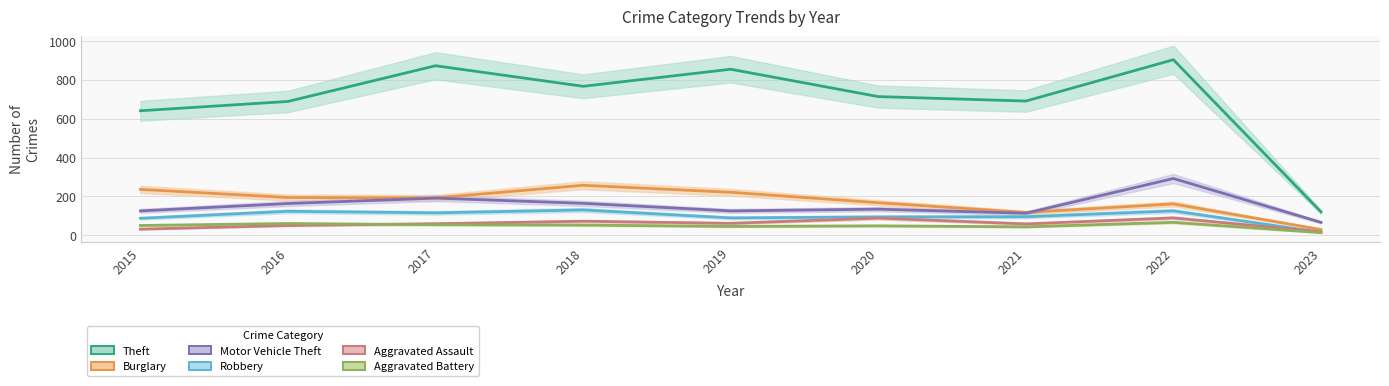

Reading left to right, what are all the values shown in this chart?

Theft: 2015=641	2016=689	2017=873	2018=767	2019=855	2020=714	2021=691	2022=904	2023=120
Burglary: 2015=236	2016=194	2017=192	2018=257	2019=221	2020=167	2021=117	2022=161	2023=29
Motor Vehicle Theft: 2015=125	2016=163	2017=191	2018=164	2019=125	2020=134	2021=113	2022=292	2023=66
Robbery: 2015=87	2016=123	2017=115	2018=130	2019=89	2020=94	2021=95	2022=125	2023=15
Aggravated Assault: 2015=31	2016=50	2017=59	2018=72	2019=61	2020=88	2021=58	2022=89	2023=17
Aggravated Battery: 2015=50	2016=60	2017=54	2018=52	2019=45	2020=48	2021=43	2022=66	2023=13